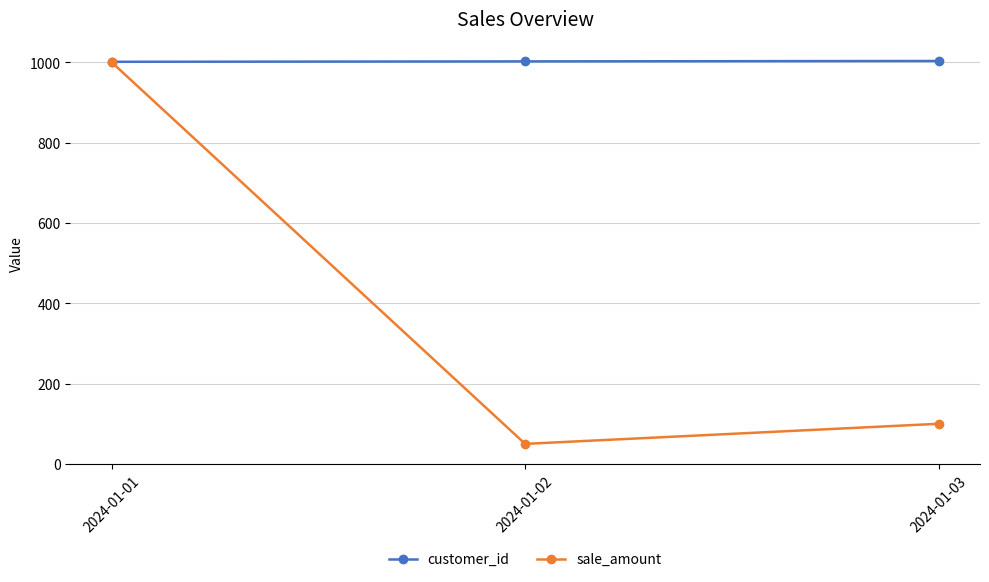

What is the value of the customer_id point at the 3rd from the left?

1003